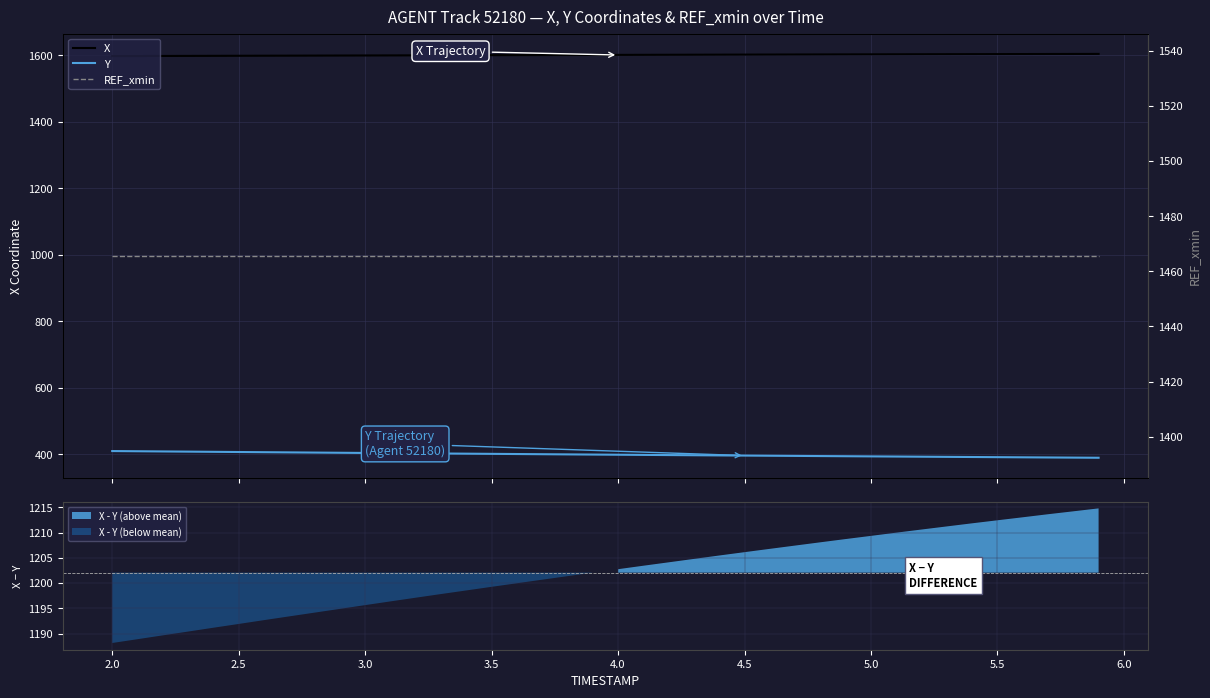

What is the minimum value for REF_xmin?

1465.6